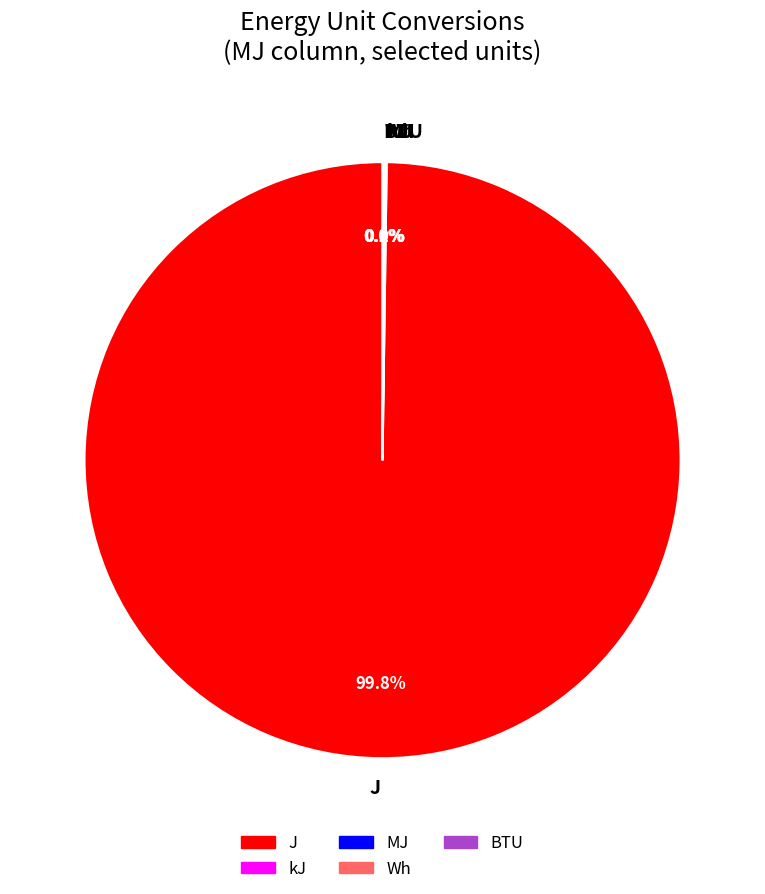

Does J represent more than half of the total?

Yes